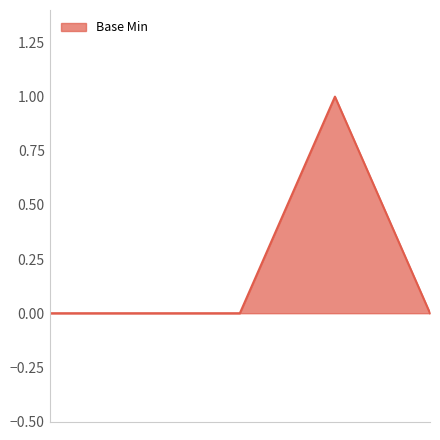

Reading left to right, extract all data points from this chart.

0	0	0	1	0